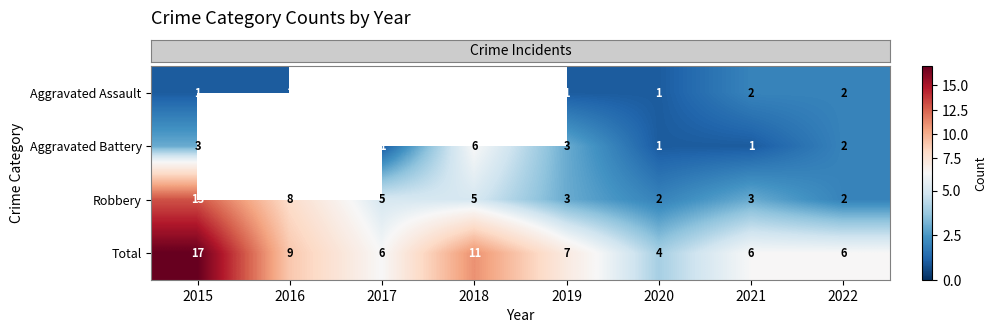

What is the greatest value displayed?

17.0